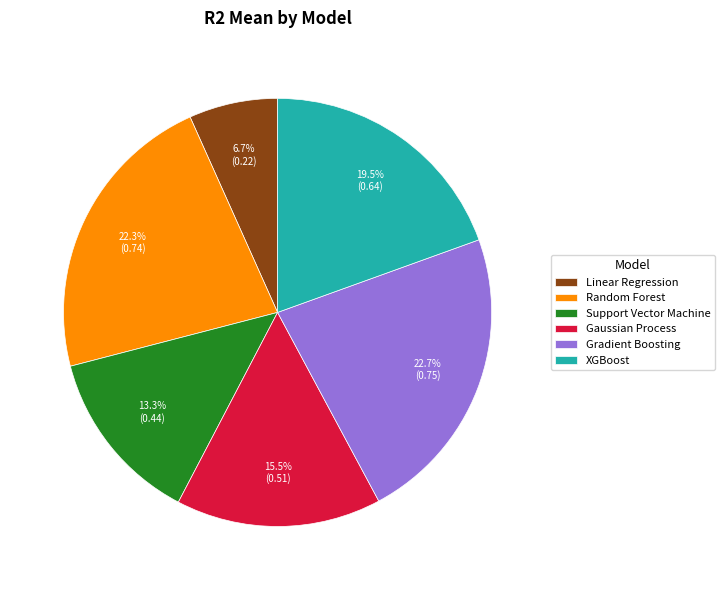

Does Gradient Boosting account for over 50% of the chart?

No